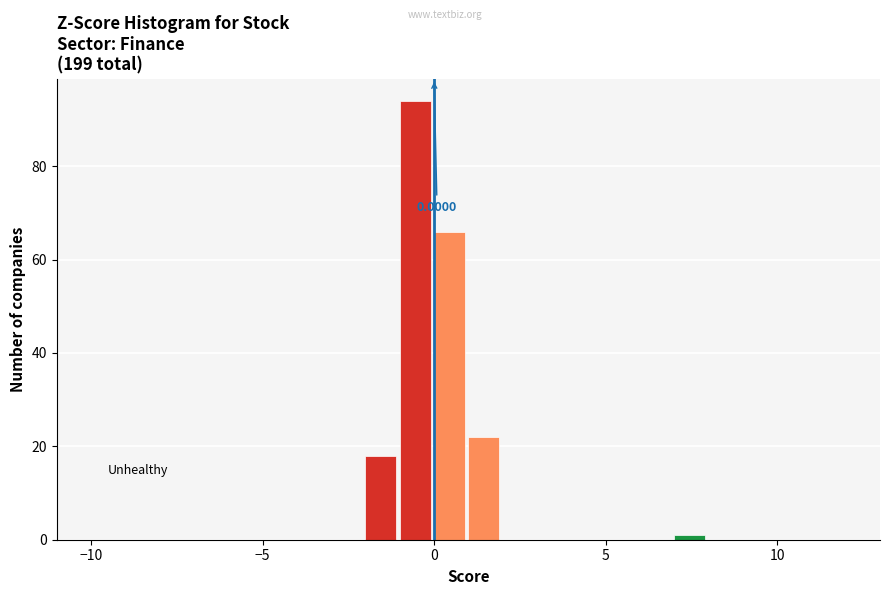

Around what value on the x-axis is the tallest bar? Give the approximate position of its centre, as read against the axis.

-0.5